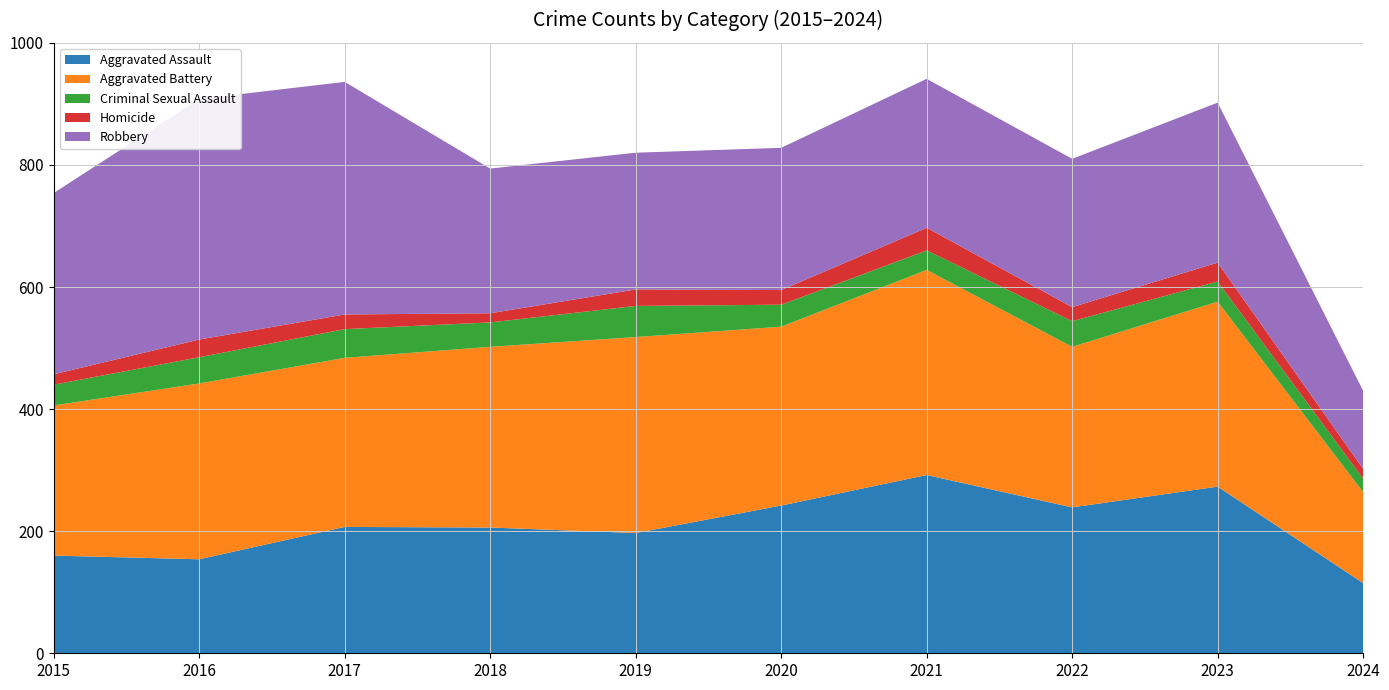

Reading left to right, transcribe all the data shown in this chart.

Aggravated Assault: 2015=160	2016=154	2017=207	2018=206	2019=197	2020=242	2021=292	2022=239	2023=273	2024=115
Aggravated Battery: 2015=246	2016=288	2017=277	2018=296	2019=321	2020=293	2021=336	2022=263	2023=303	2024=149
Criminal Sexual Assault: 2015=34	2016=43	2017=47	2018=40	2019=51	2020=36	2021=32	2022=42	2023=33	2024=22
Homicide: 2015=17	2016=29	2017=24	2018=15	2019=27	2020=24	2021=37	2022=23	2023=31	2024=16
Robbery: 2015=297	2016=394	2017=381	2018=237	2019=224	2020=233	2021=244	2022=243	2023=262	2024=128